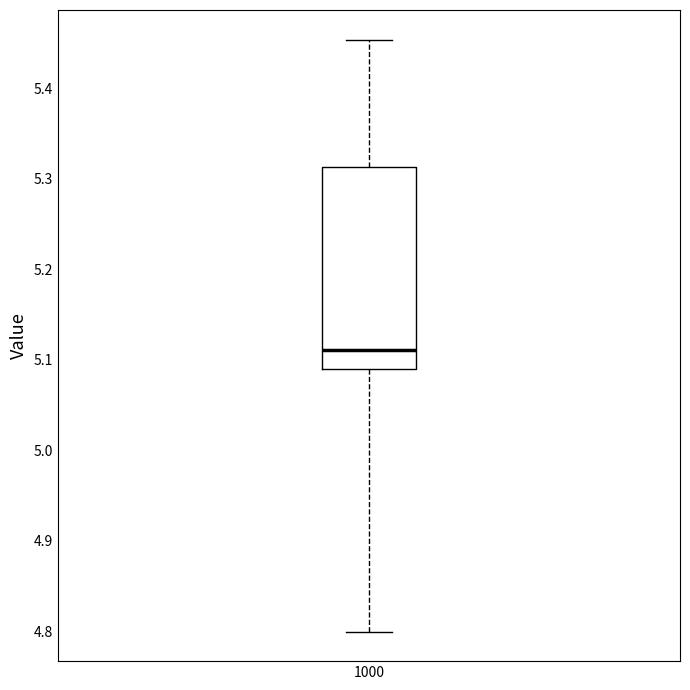

Transcribe this box plot: give where the median line is, the range the box spans, and where the two whiskers end, as read against the y-axis. The values are not printed on the chart, so give them approximately, as read against the axis.

median 5.11, box 5.09 to 5.31, whiskers 4.80 to 5.45